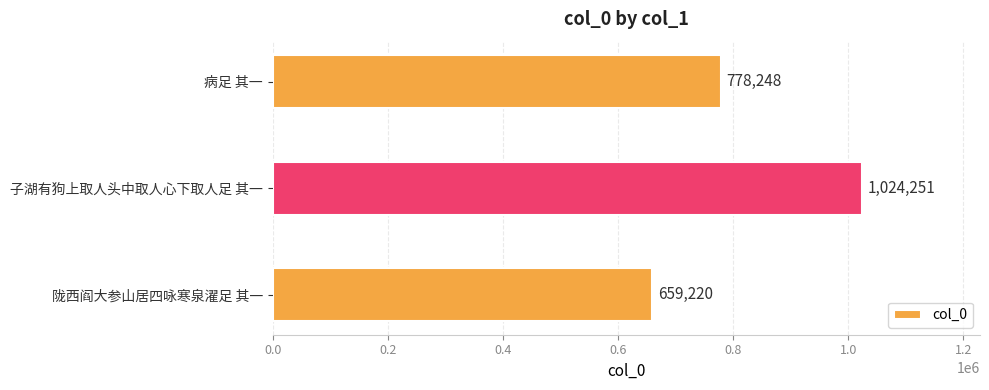

Reading bottom to top, what are all the values shown in this chart?

陇西阎大参山居四咏寒泉濯足 其一=659220	子湖有狗上取人头中取人心下取人足 其一=1024251	病足 其一=778248